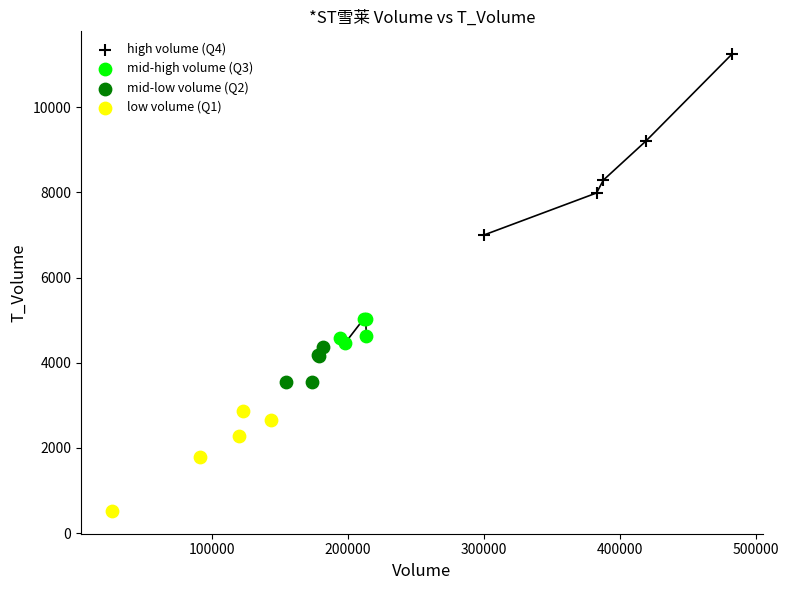

Which series has the largest Y range (max minus min)?

high volume (Q4)